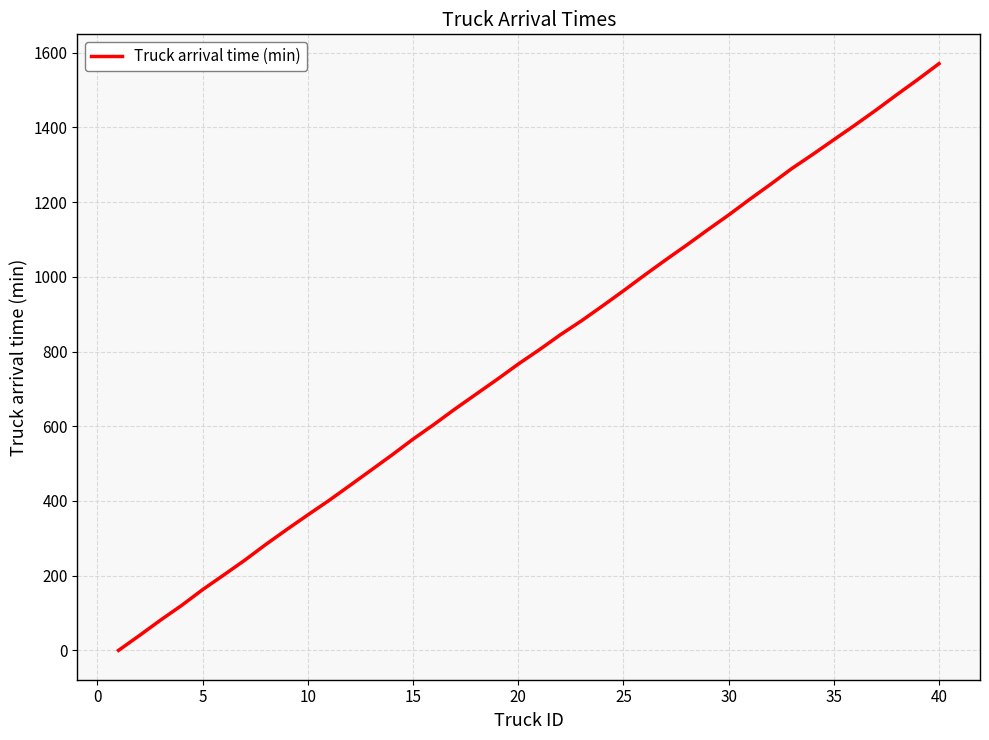

What is the sum of all values?

31381.5